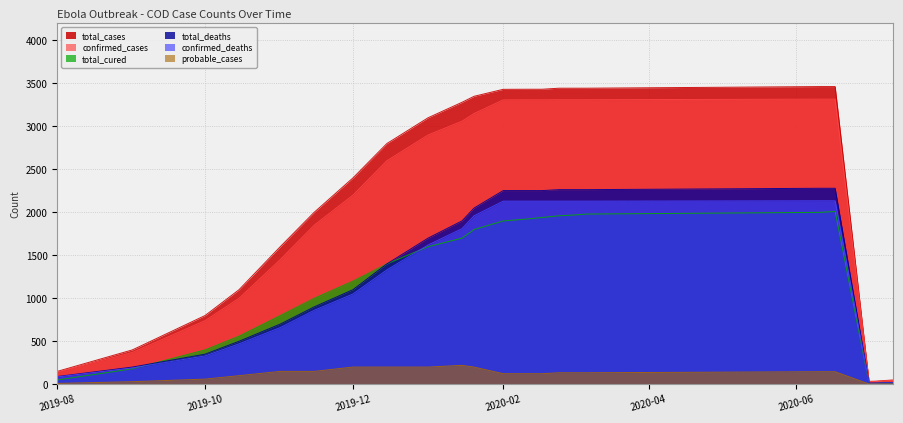

Which series has the largest range (max minus min)?

total_cases